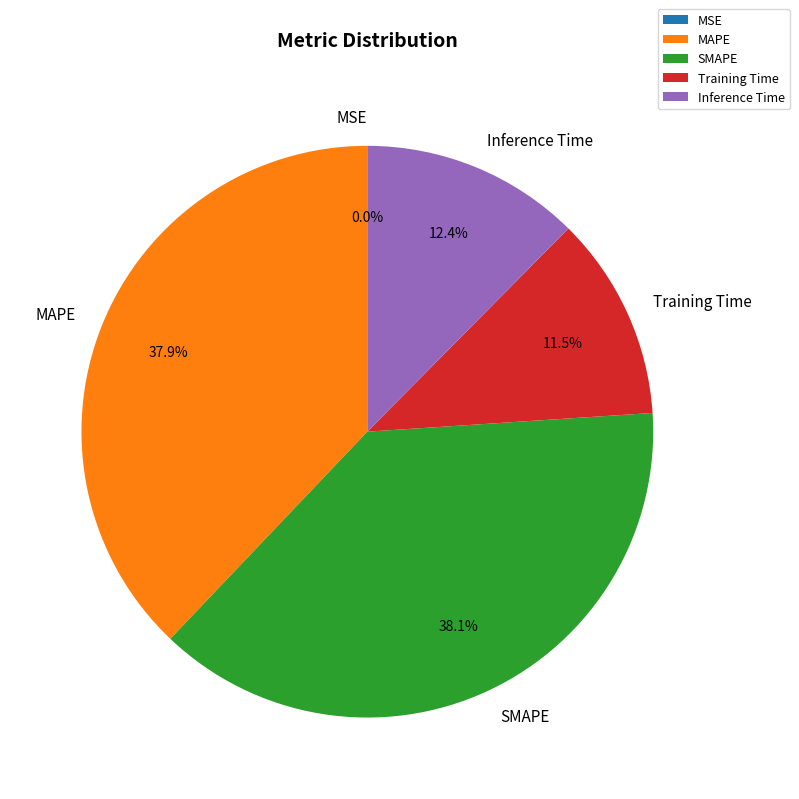

Is there a majority slice in this chart?

No